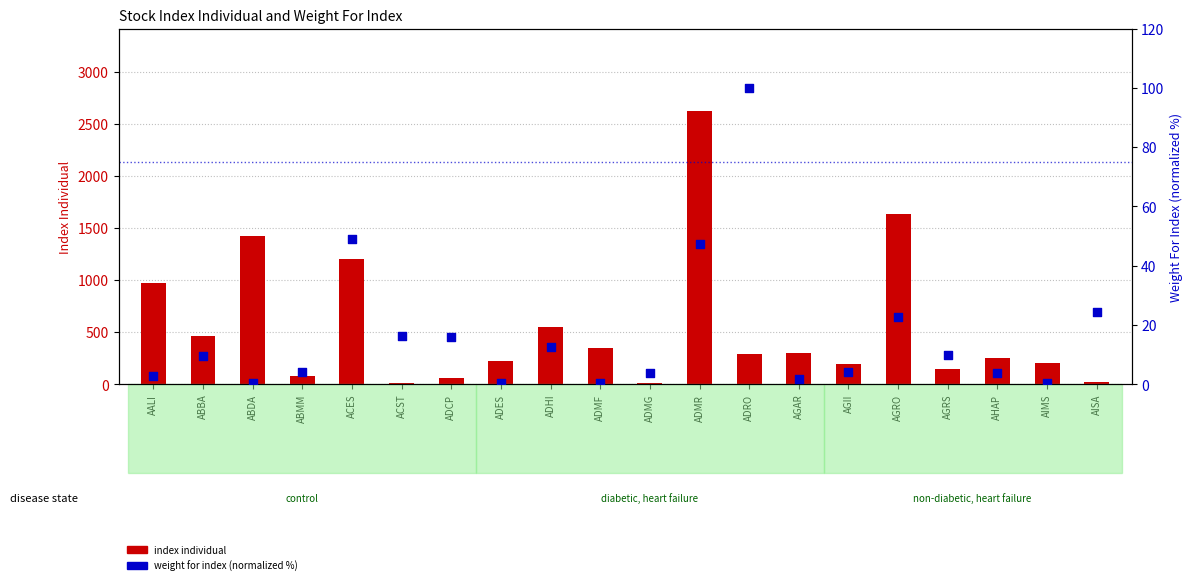

Is the value of weight for index (normalized) at ADHI greater than the value of index individual at AALI?

No